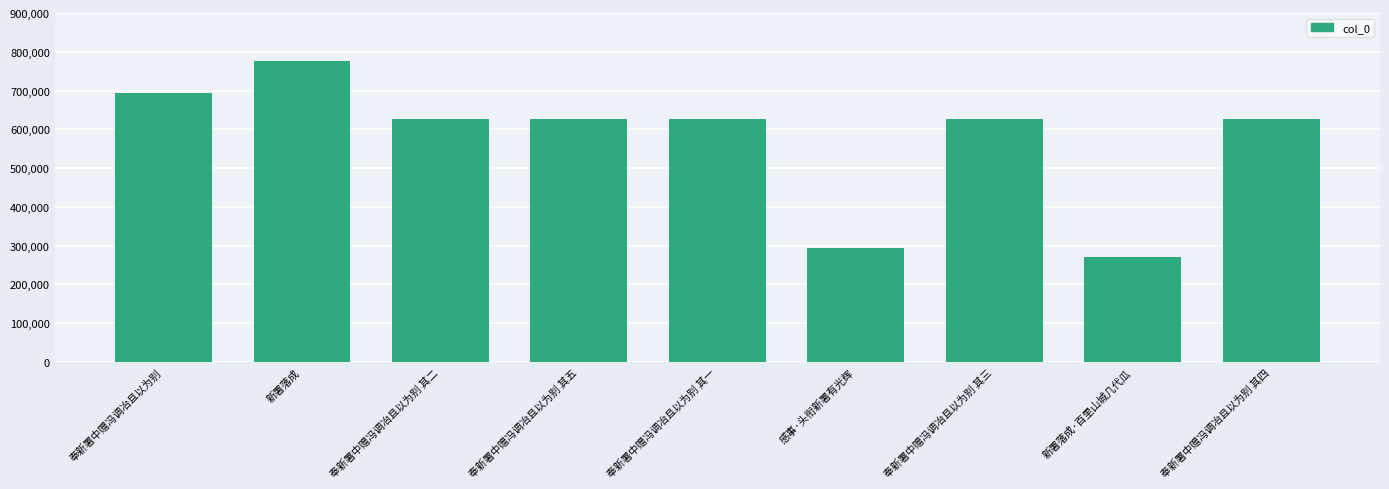

The value at 感事·头衔新署有光辉 is 434882. True or false?

False